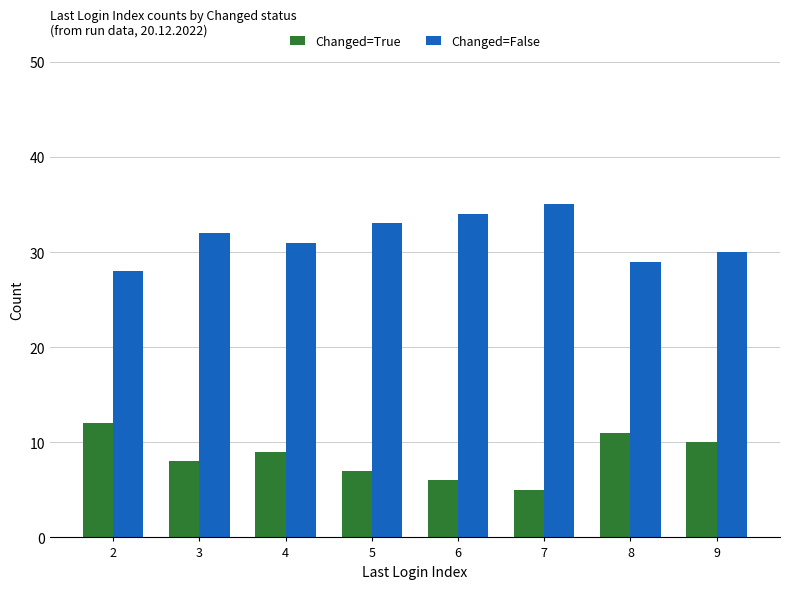

Where does the Changed=True series first go above 9?

2